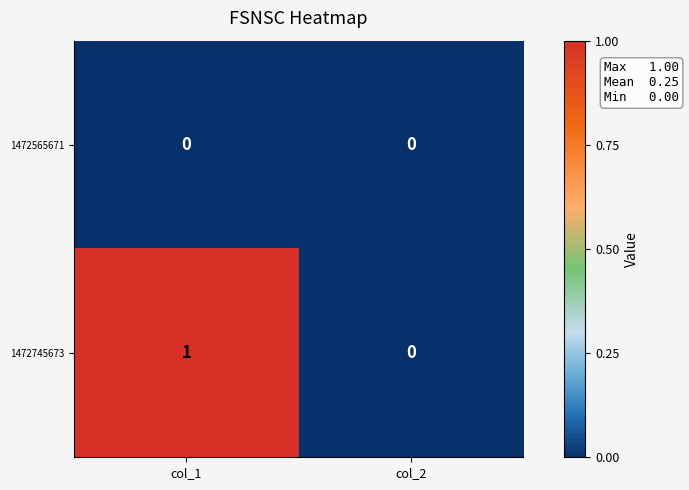

Rank the series by their average value, from lowest to highest.

1472565671, 1472745673